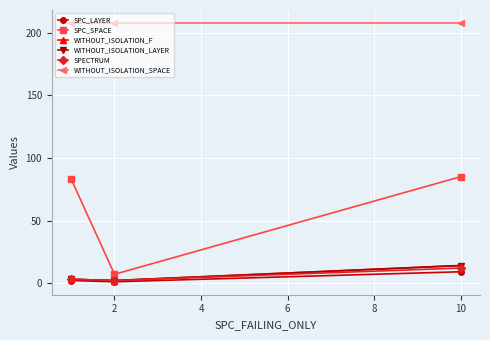

Which series has the largest range (max minus min)?

SPC_SPACE